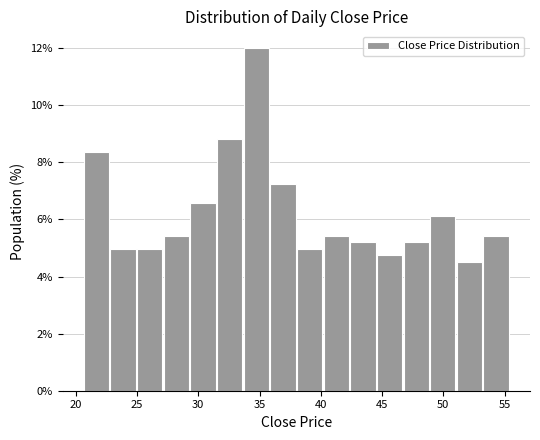

Which range on the x-axis has the tallest bar?

33.5 to 36.0